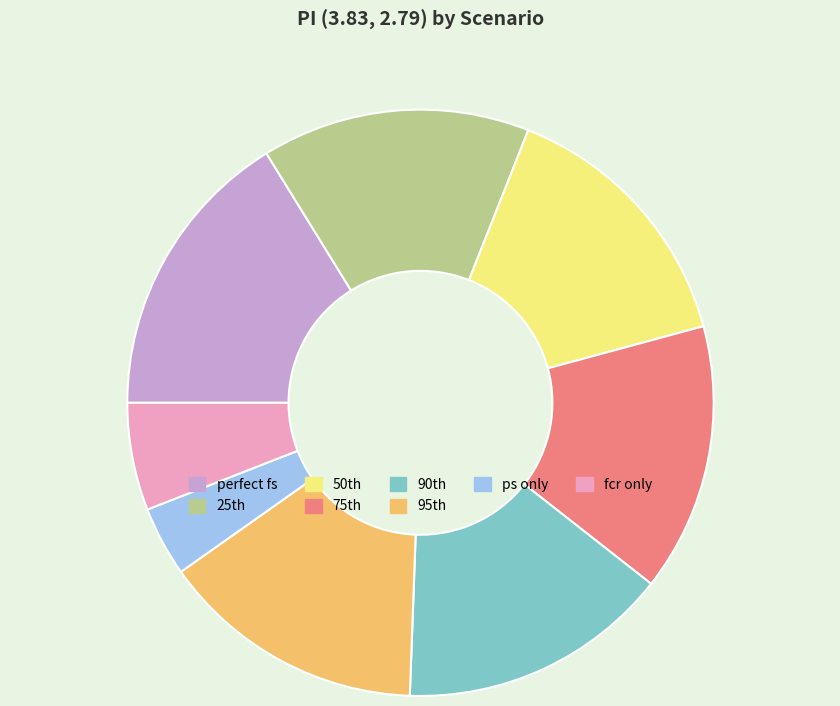

Which category has the biggest portion of the pie?

perfect fs